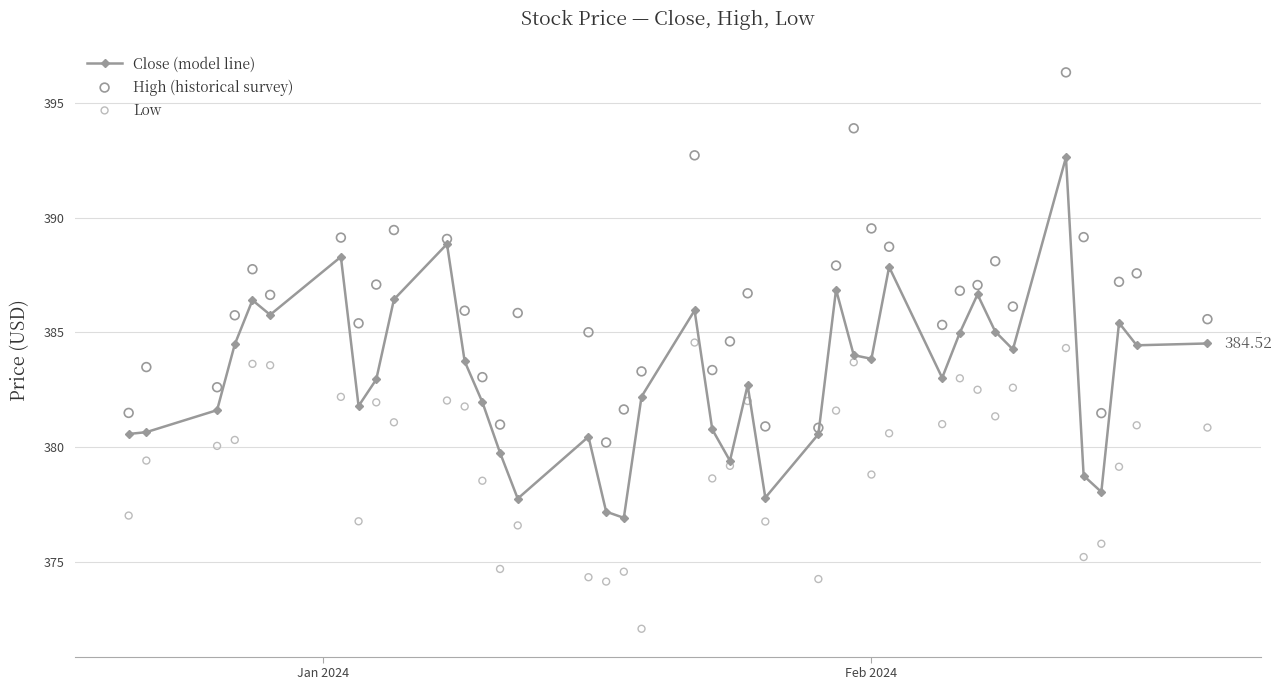

Which series reaches the minimum Y coordinate?

Low